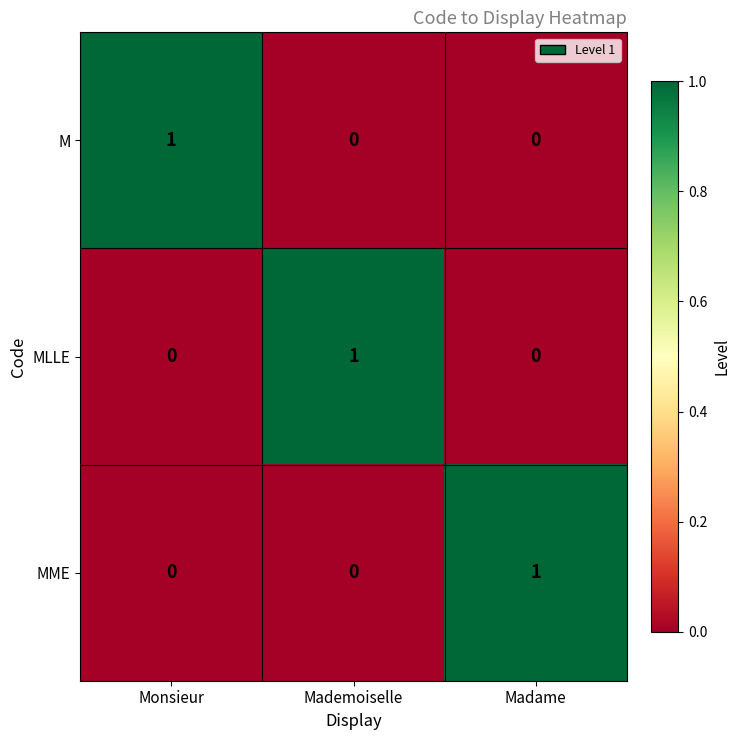

Reading left to right, extract all data points from this chart.

M: Monsieur=1	Mademoiselle=0	Madame=0
MLLE: Monsieur=0	Mademoiselle=1	Madame=0
MME: Monsieur=0	Mademoiselle=0	Madame=1